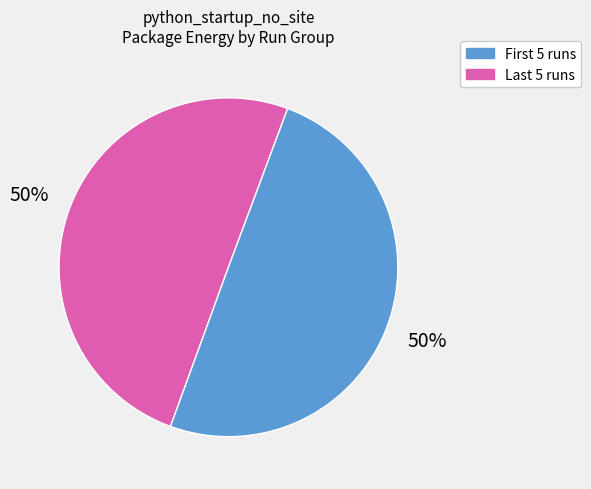

To the nearest percent, what is the average slice percentage?

50%